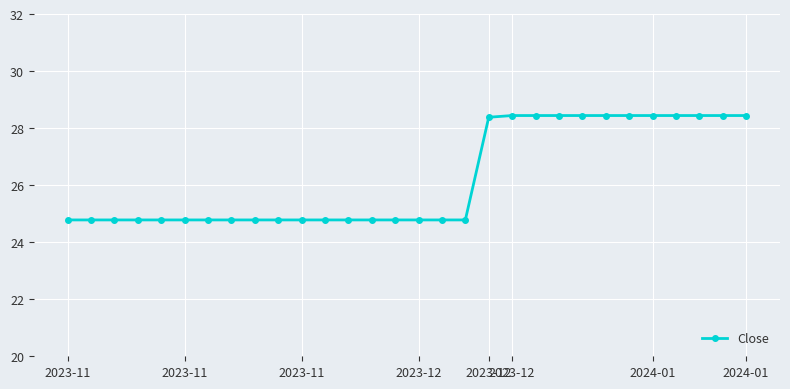

How many lines are shown in the chart?

1